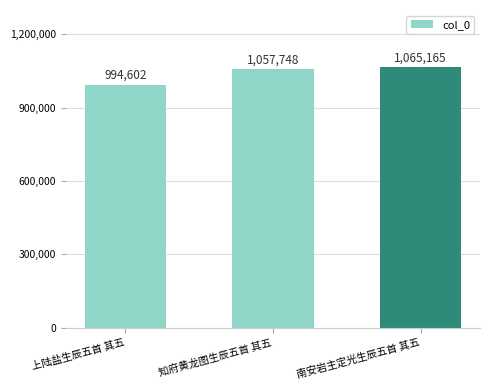

Reading right to left, extract all data points from this chart.

南安岩主定光生辰五首 其五=1065165	知府黄龙图生辰五首 其五=1057748	上陆盐生辰五首 其五=994602